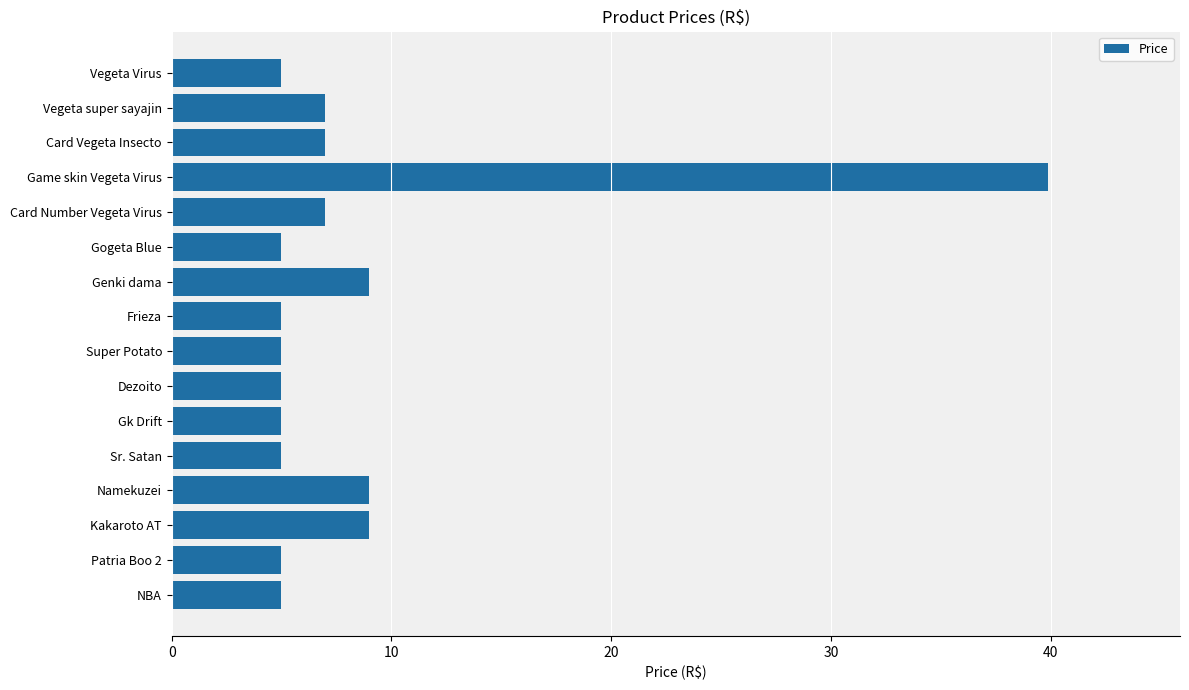

Reading bottom to top, transcribe all the data shown in this chart.

5.0	5.0	9.0	9.0	5.0	5.0	5.0	5.0	5.0	9.0	5.0	7.0	39.9	7.0	7.0	5.0